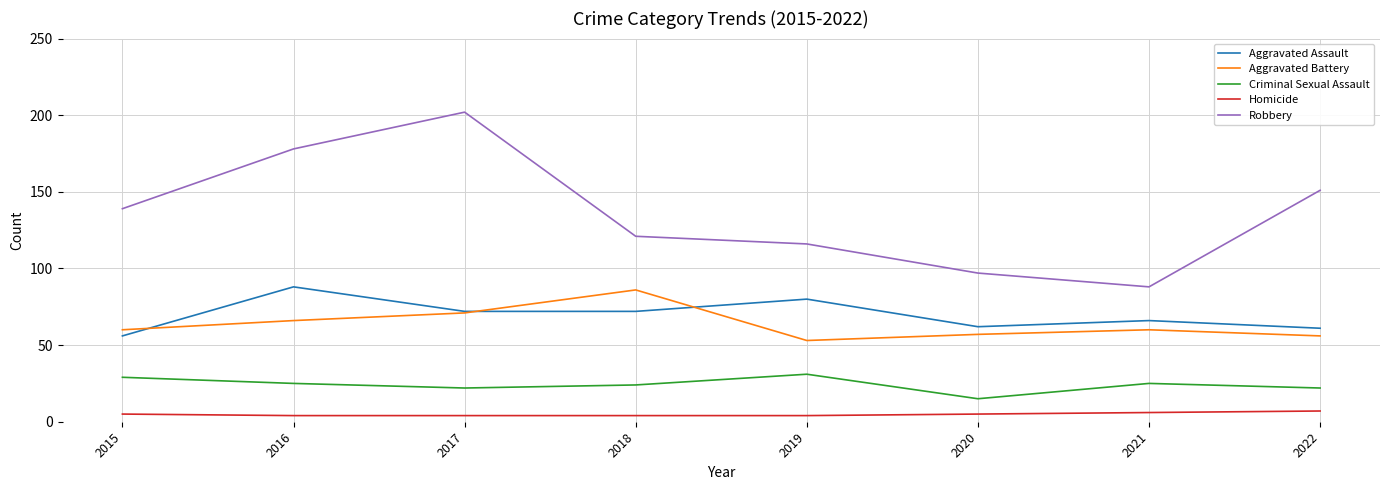

What value does the Aggravated Assault series have at 2022, to the nearest 10?

60